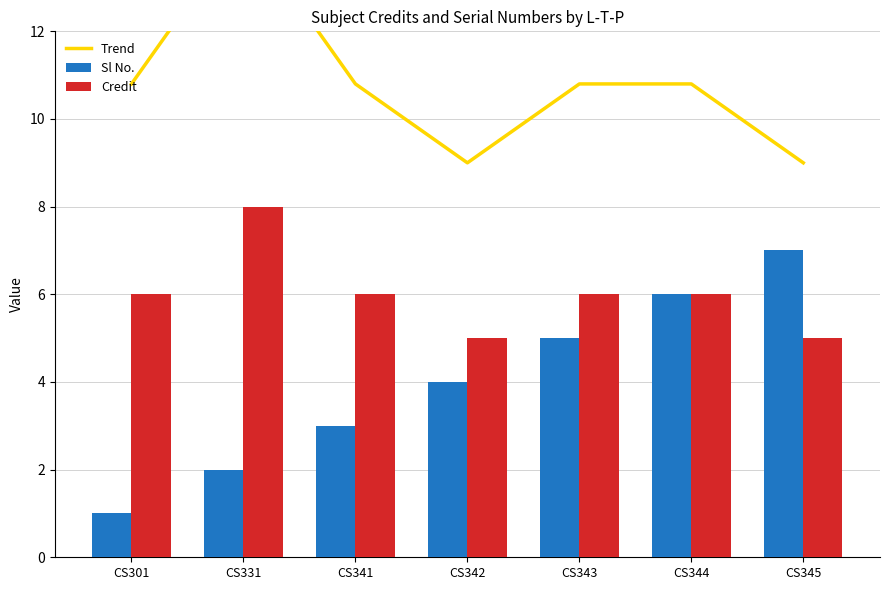

Where is Credit nearest to the value 6?

CS301